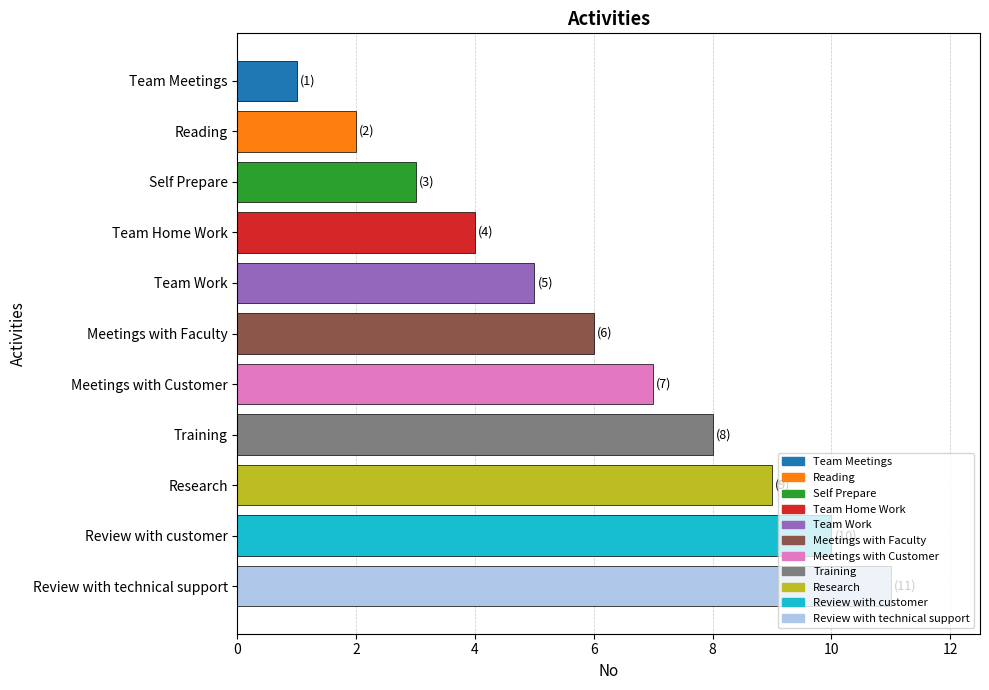

What is the sum of all values?

66